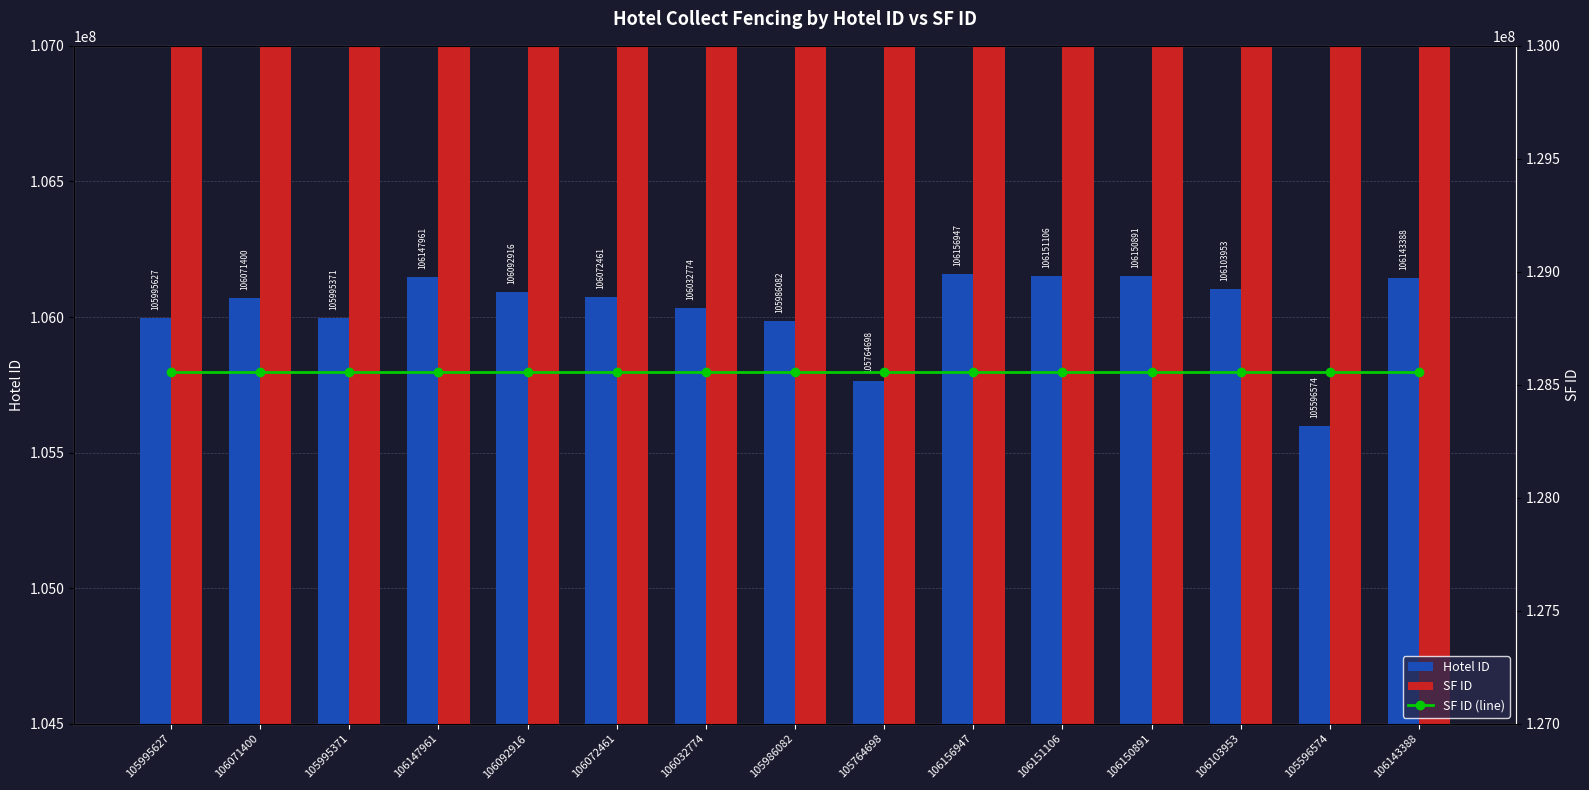

Reading left to right, what are all the values shown in this chart?

Hotel ID: 105995627	106071400	105995371	106147961	106092916	106072461	106032774	105986082	105764698	106156947	106151106	106150891	106103953	105596574	106143388
SF ID: 128558201	128558201	128558201	128558201	128558201	128558201	128558201	128558201	128558201	128558201	128558201	128558201	128558201	128558201	128558201
SF ID (line): 128558201	128558201	128558201	128558201	128558201	128558201	128558201	128558201	128558201	128558201	128558201	128558201	128558201	128558201	128558201